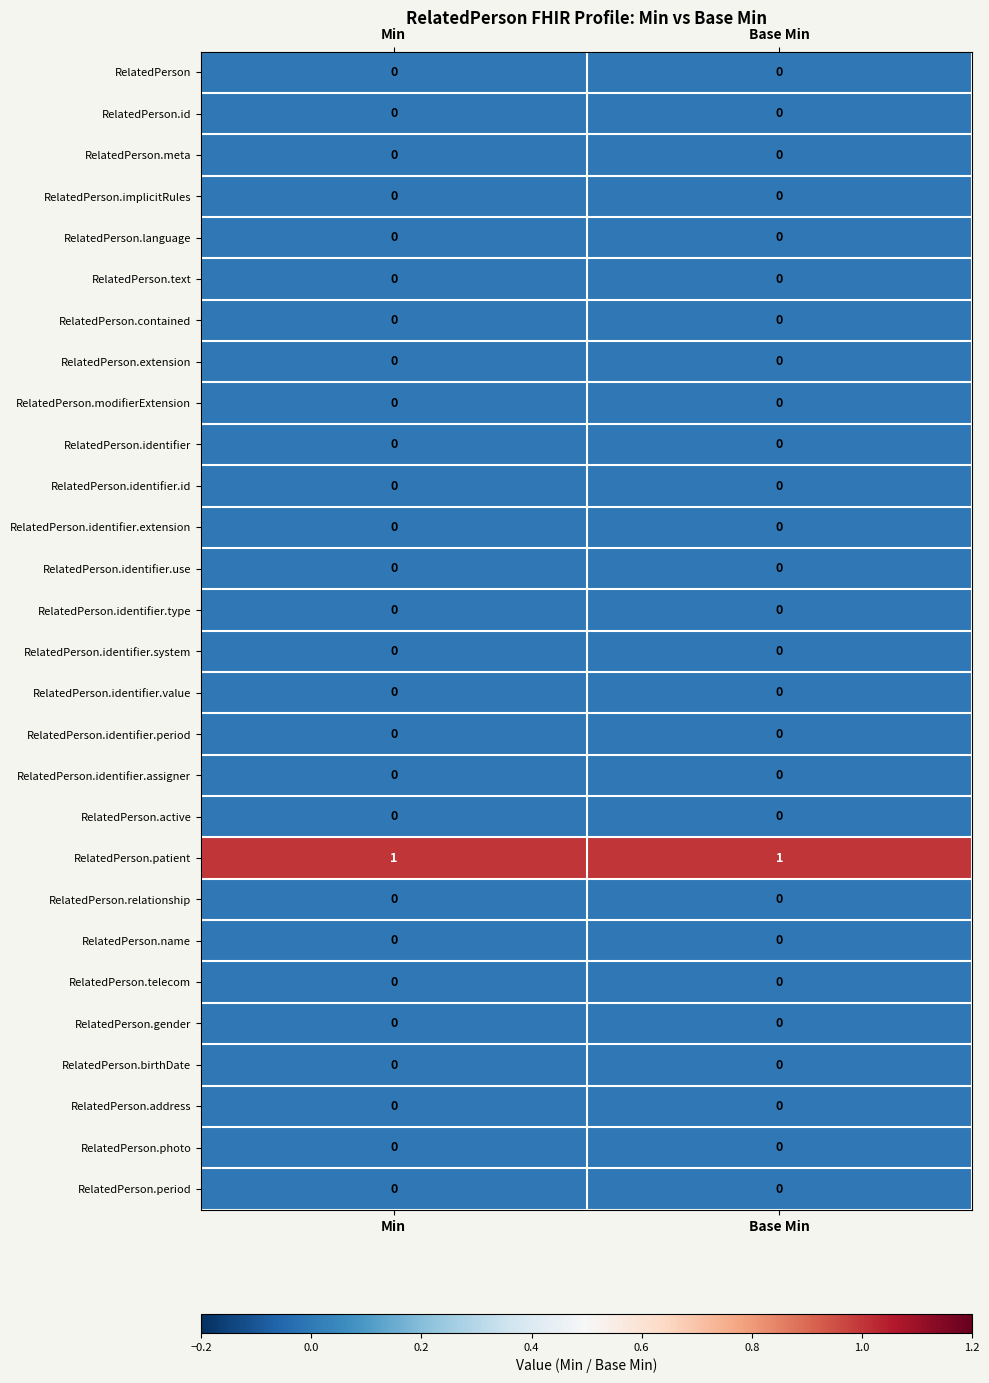

Reading right to left, what are all the values shown in this chart?

row_0: Base Min=0	Min=0
row_1: Base Min=0	Min=0
row_2: Base Min=0	Min=0
row_3: Base Min=0	Min=0
row_4: Base Min=0	Min=0
row_5: Base Min=0	Min=0
row_6: Base Min=0	Min=0
row_7: Base Min=0	Min=0
row_8: Base Min=0	Min=0
row_9: Base Min=0	Min=0
row_10: Base Min=0	Min=0
row_11: Base Min=0	Min=0
row_12: Base Min=0	Min=0
row_13: Base Min=0	Min=0
row_14: Base Min=0	Min=0
row_15: Base Min=0	Min=0
row_16: Base Min=0	Min=0
row_17: Base Min=0	Min=0
row_18: Base Min=0	Min=0
row_19: Base Min=1	Min=1
row_20: Base Min=0	Min=0
row_21: Base Min=0	Min=0
row_22: Base Min=0	Min=0
row_23: Base Min=0	Min=0
row_24: Base Min=0	Min=0
row_25: Base Min=0	Min=0
row_26: Base Min=0	Min=0
row_27: Base Min=0	Min=0